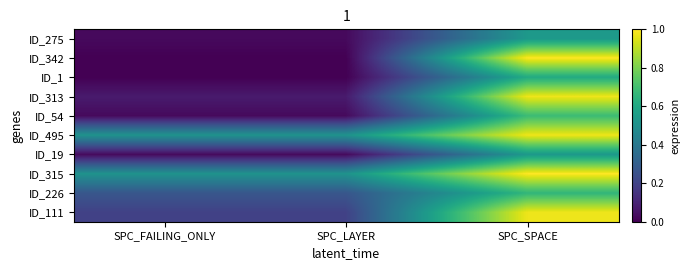

Count the number of categories in the chart.

3